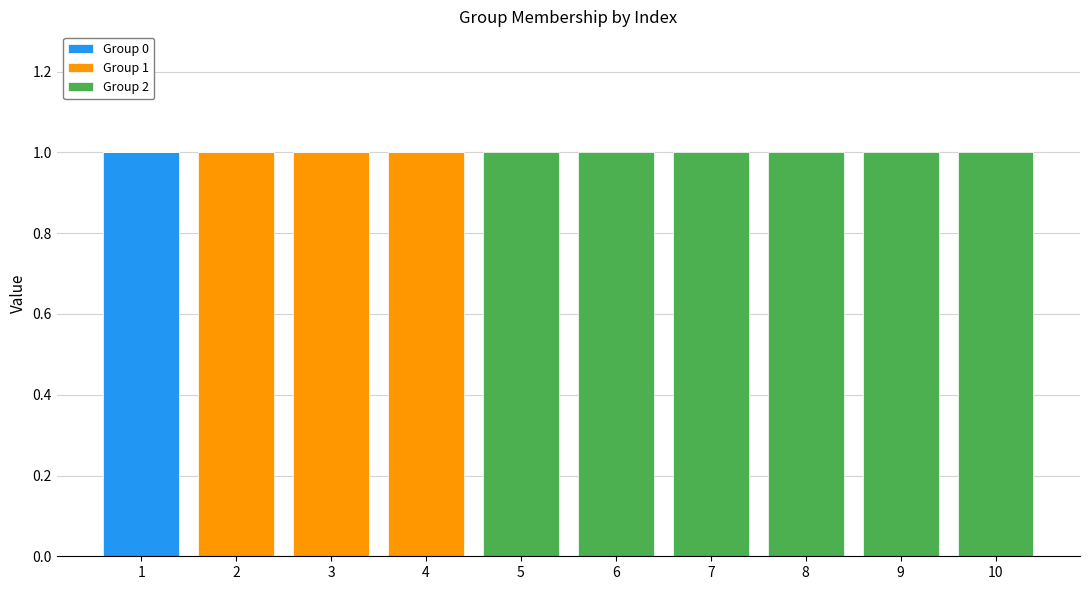

Reading left to right, list the values for the Group 0 series.

1=1	2=0	3=0	4=0	5=0	6=0	7=0	8=0	9=0	10=0